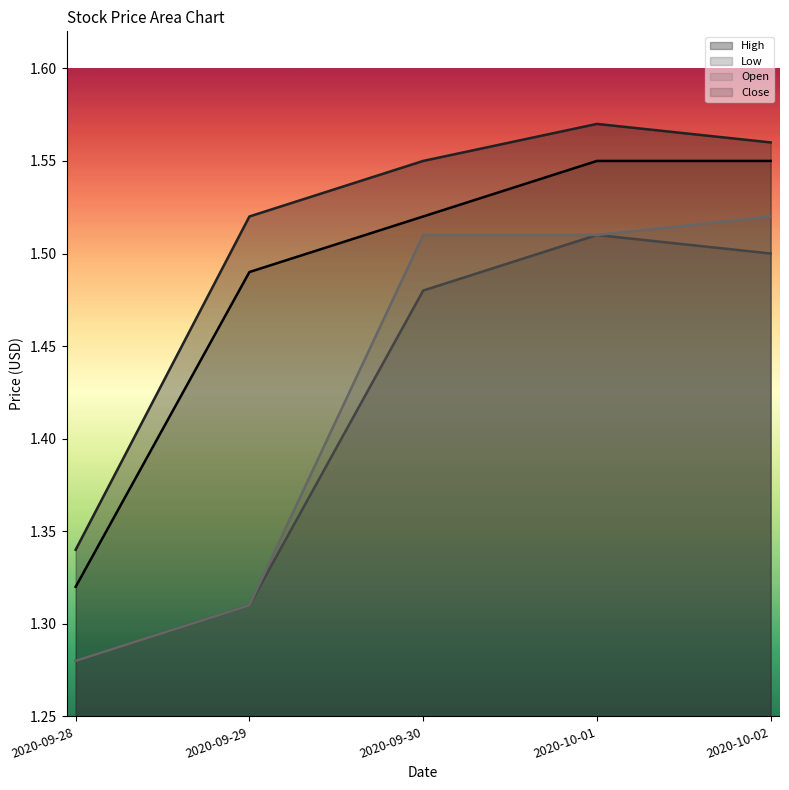

What is the sum of all Low values?

7.1